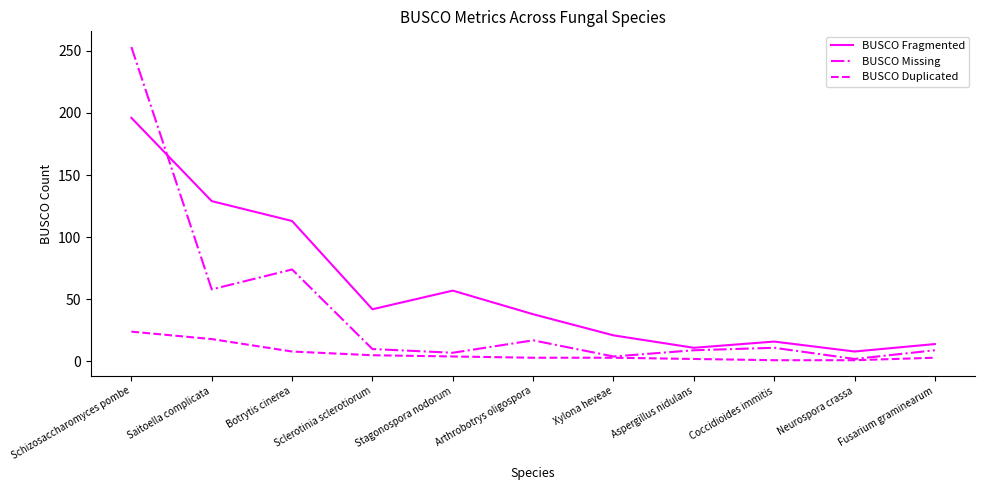

True or false: BUSCO Missing has a value of 19 at Saitoella complicata.

False